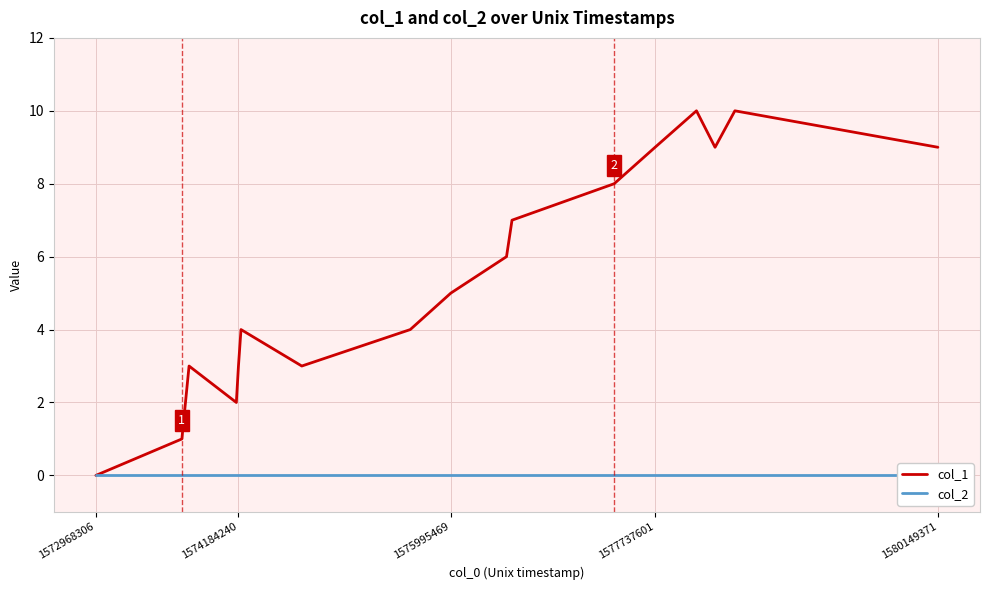

At which label is col_2 closest to 0?

1572968306